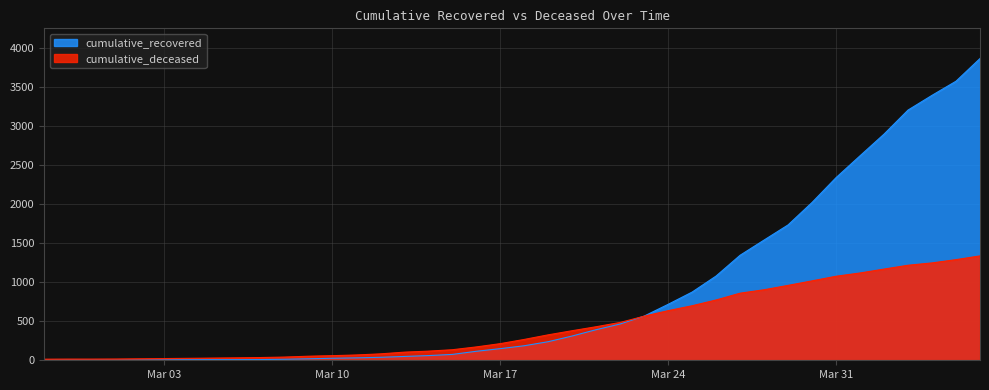

Which series has the widest spread of values?

cumulative_recovered